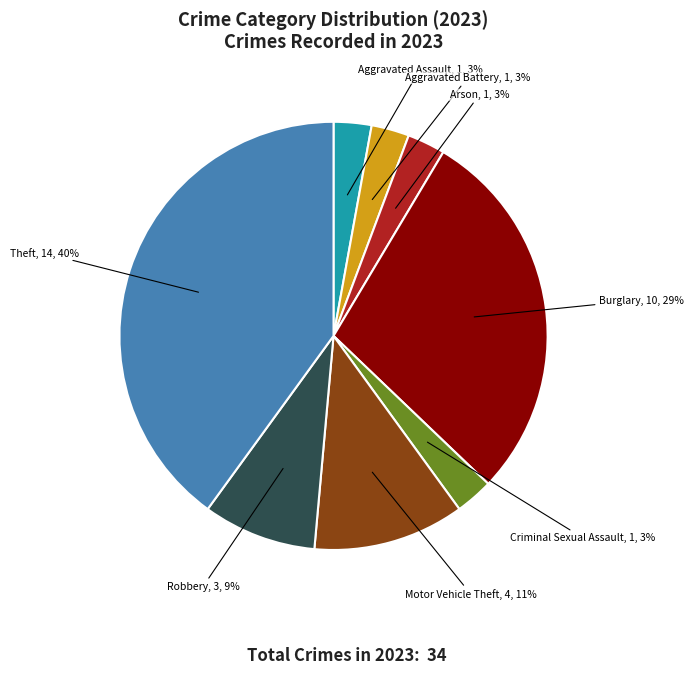

True or false: Criminal Sexual Assault accounts for 3% of the total.

True